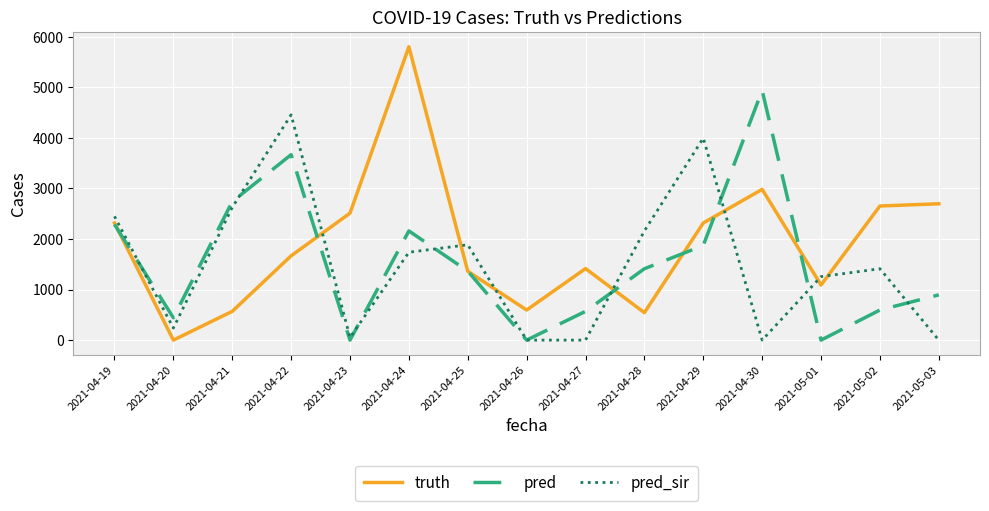

Is the value of pred at 2021-05-02 greater than the value of pred_sir at 2021-04-22?

No